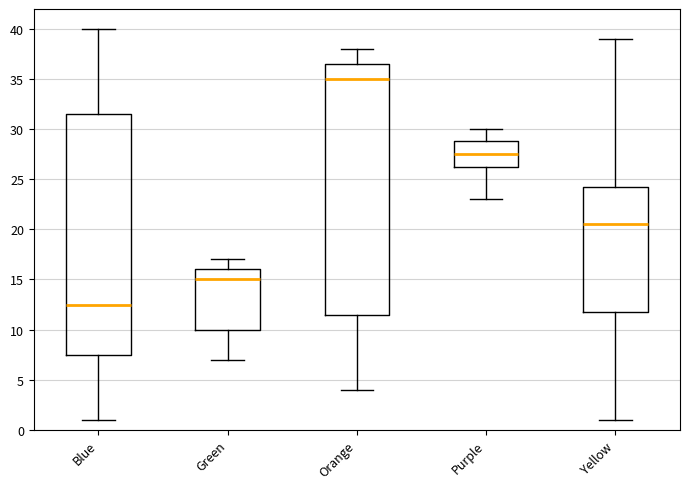

Reading left to right, read every box against the y-axis: the position of its median line, the range the box covers, and the ends of its whiskers. The values are not printed on the chart, so give them approximately, as read against the axis.

Blue: median 12.5, box 7.5 to 31.5, whiskers 1.0 to 40.0
Green: median 15.0, box 10.0 to 16.0, whiskers 7.0 to 17.0
Orange: median 35.0, box 11.5 to 36.5, whiskers 4.0 to 38.0
Purple: median 27.5, box 26.5 to 29.0, whiskers 23.0 to 30.0
Yellow: median 20.5, box 12.0 to 24.5, whiskers 1.0 to 39.0